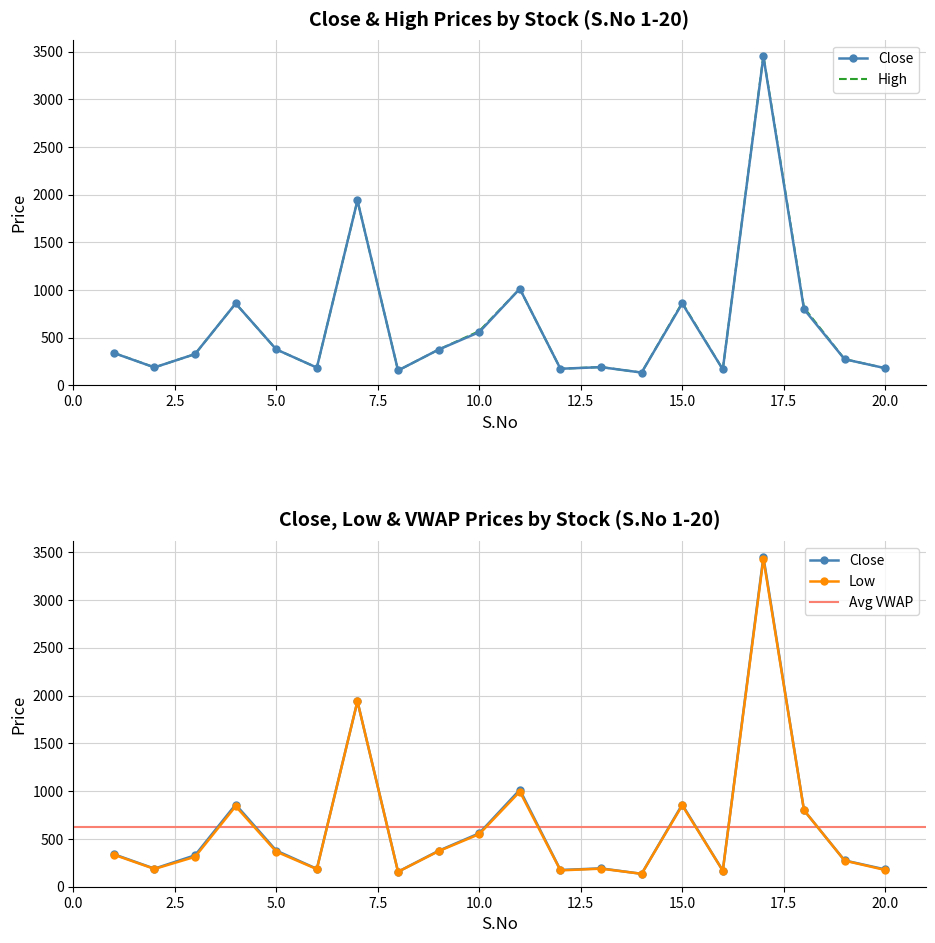

True or false: Close and VWAP cross at least once.

False